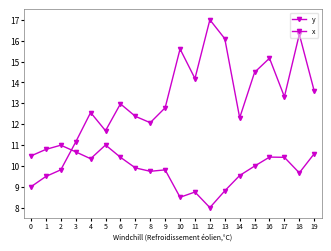

How many distinct data groups are displayed?

2